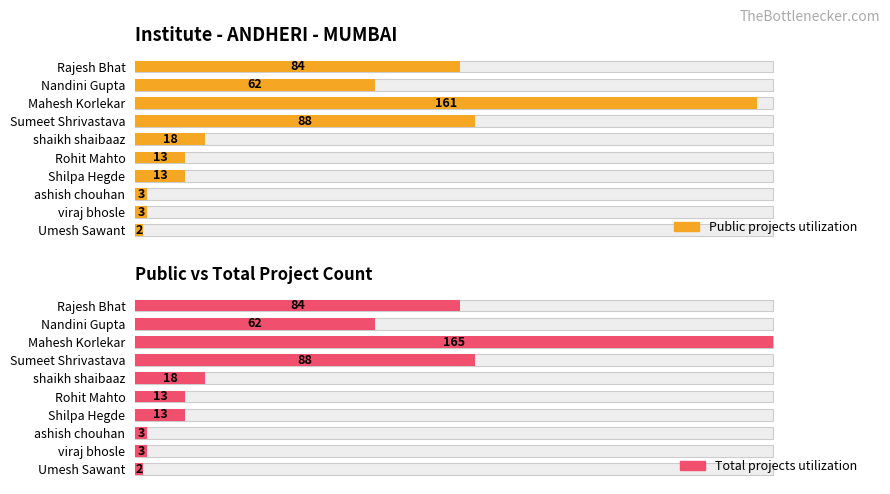

At shaikh shaibaaz, list the series in order from smallest to largest.

Public projects utilization, Total projects utilization